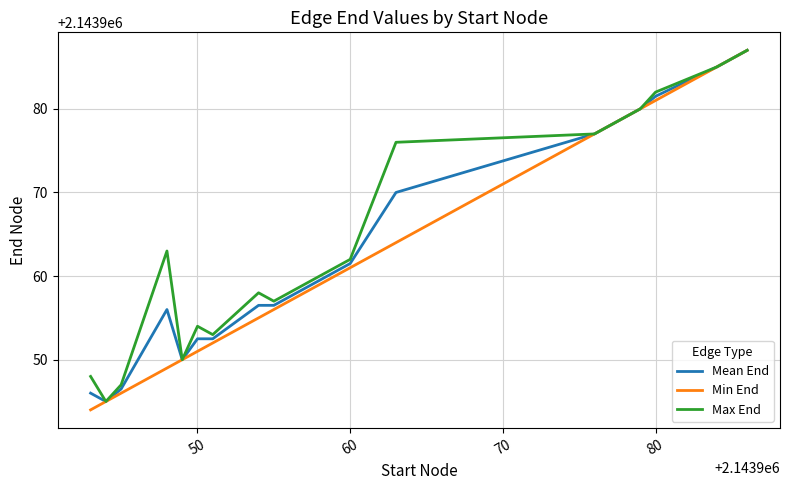

What is the sum of all Max End values?

38591363.0